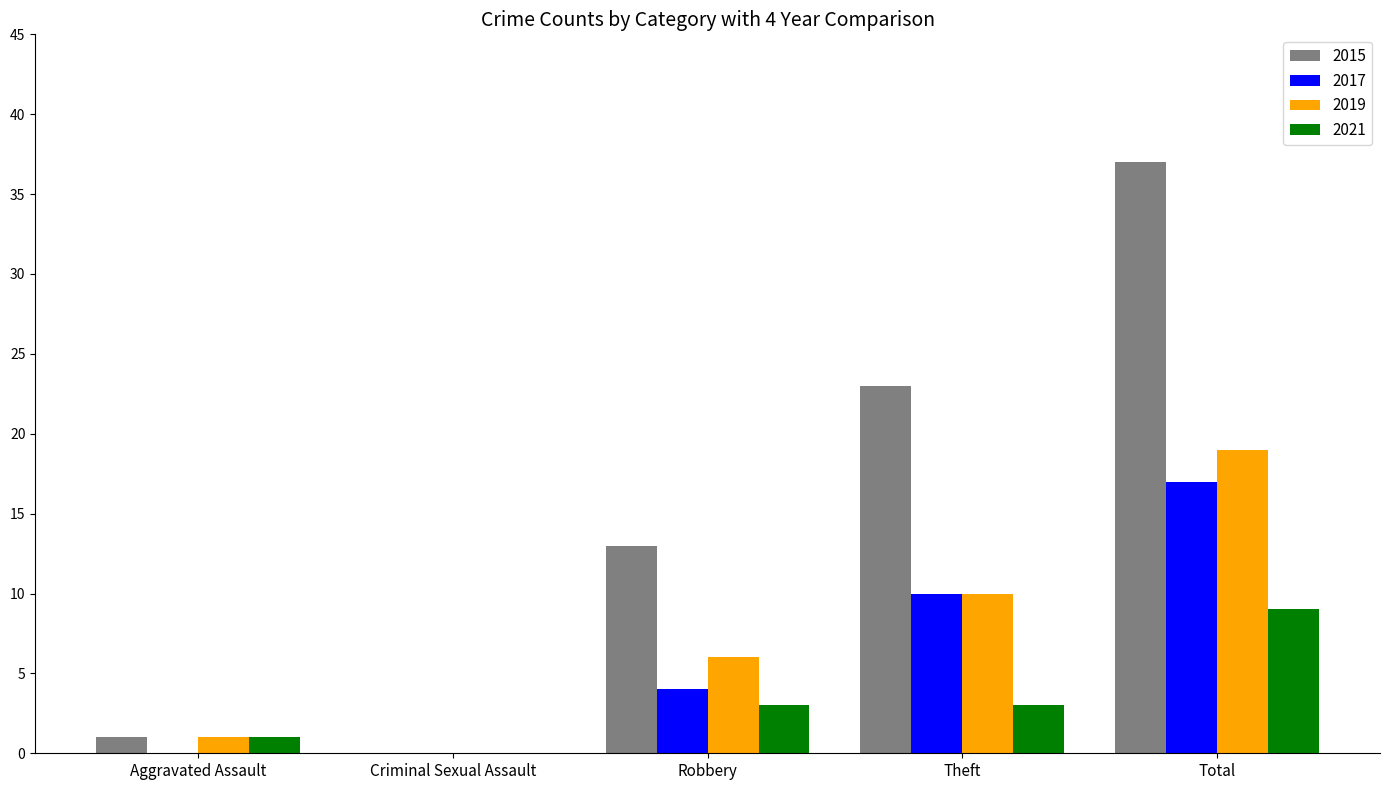

Is the value of 2017 at Theft greater than the value of 2015 at Criminal Sexual Assault?

Yes